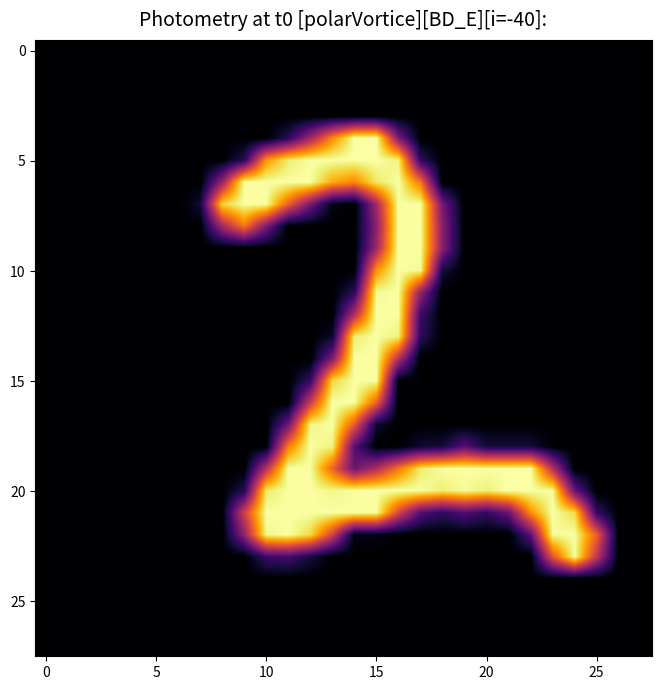

Reading left to right, extract all data points from this chart.

row_0: 0	0	0	0	0	0	0	0	0	0	0	0	0	0	0	0	0	0	0	0	0	0	0	0	0	0	0	0
row_1: 0	0	0	0	0	0	0	0	0	0	0	0	0	0	0	0	0	0	0	0	0	0	0	0	0	0	0	0
row_2: 0	0	0	0	0	0	0	0	0	0	0	0	0	0	0	0	0	0	0	0	0	0	0	0	0	0	0	0
row_3: 0	0	0	0	0	0	0	0	0	0	0	0	0	0	0	0	0	0	0	0	0	0	0	0	0	0	0	0
row_4: 0	0	0	0	0	0	0	0	0	0	0	38	107	188	254	254	87	0	0	0	0	0	0	0	0	0	0	0
row_5: 0	0	0	0	0	0	0	0	1	36	196	240	253	253	253	253	245	41	0	0	0	0	0	0	0	0	0	0
row_6: 0	0	0	0	0	0	0	0	101	253	253	253	253	206	188	238	253	178	0	0	0	0	0	0	0	0	0	0
row_7: 0	0	0	0	0	0	0	22	227	253	252	165	83	10	0	109	253	253	82	0	0	0	0	0	0	0	0	0
row_8: 0	0	0	0	0	0	0	0	109	178	87	0	0	0	0	95	253	253	94	0	0	0	0	0	0	0	0	0
row_9: 0	0	0	0	0	0	0	0	0	0	0	0	0	0	0	107	253	253	94	0	0	0	0	0	0	0	0	0
row_10: 0	0	0	0	0	0	0	0	0	0	0	0	0	0	0	194	253	250	26	0	0	0	0	0	0	0	0	0
row_11: 0	0	0	0	0	0	0	0	0	0	0	0	0	0	38	250	253	100	0	0	0	0	0	0	0	0	0	0
row_12: 0	0	0	0	0	0	0	0	0	0	0	0	0	0	117	253	253	49	0	0	0	0	0	0	0	0	0	0
row_13: 0	0	0	0	0	0	0	0	0	0	0	0	0	17	241	253	244	40	0	0	0	0	0	0	0	0	0	0
row_14: 0	0	0	0	0	0	0	0	0	0	0	0	0	87	253	253	122	0	0	0	0	0	0	0	0	0	0	0
row_15: 0	0	0	0	0	0	0	0	0	0	0	0	43	228	253	253	4	0	0	0	0	0	0	0	0	0	0	0
row_16: 0	0	0	0	0	0	0	0	0	0	0	0	135	253	253	167	1	0	0	0	0	0	0	0	0	0	0	0
row_17: 0	0	0	0	0	0	0	0	0	0	0	78	246	253	160	20	0	0	0	0	0	0	0	0	0	0	0	0
row_18: 0	0	0	0	0	0	0	0	0	0	2	182	253	245	64	0	0	21	26	65	26	26	26	2	0	0	0	0
row_19: 0	0	0	0	0	0	0	0	0	0	123	253	253	168	76	118	179	239	253	253	253	253	253	122	0	0	0	0
row_20: 0	0	0	0	0	0	0	0	0	35	238	253	253	247	252	253	253	253	241	251	242	254	253	251	73	0	0	0
row_21: 0	0	0	0	0	0	0	0	0	139	253	253	253	253	253	253	145	63	41	61	43	74	192	254	231	43	0	0
row_22: 0	0	0	0	0	0	0	0	0	97	247	253	230	142	9	9	1	0	0	0	0	0	66	250	253	166	0	0
row_23: 0	0	0	0	0	0	0	0	0	0	47	54	27	0	0	0	0	0	0	0	0	0	0	156	253	130	0	0
row_24: 0	0	0	0	0	0	0	0	0	0	0	0	0	0	0	0	0	0	0	0	0	0	0	0	0	0	0	0
row_25: 0	0	0	0	0	0	0	0	0	0	0	0	0	0	0	0	0	0	0	0	0	0	0	0	0	0	0	0
row_26: 0	0	0	0	0	0	0	0	0	0	0	0	0	0	0	0	0	0	0	0	0	0	0	0	0	0	0	0
row_27: 0	0	0	0	0	0	0	0	0	0	0	0	0	0	0	0	0	0	0	0	0	0	0	0	0	0	0	0